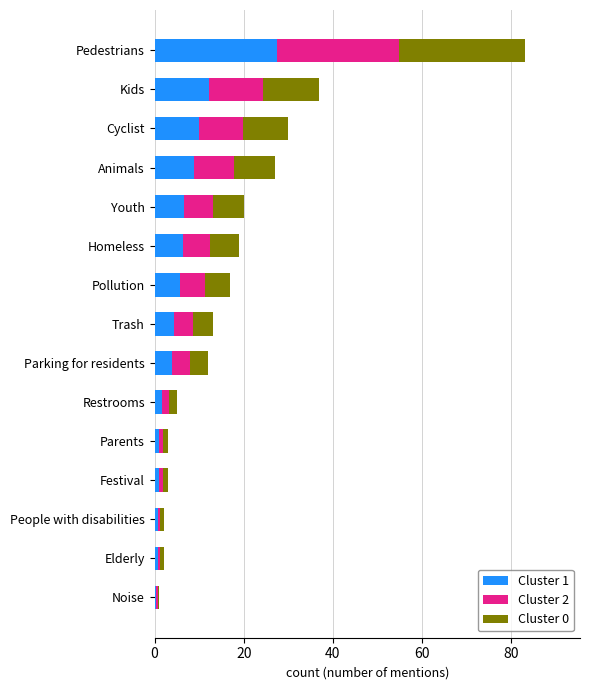

Which category has the highest value in the Cluster 1 series?

Pedestrians